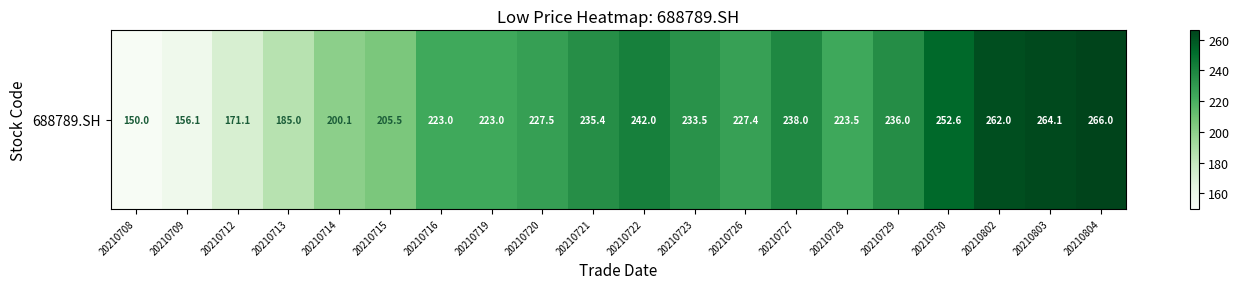

What is the change in value from 20210715 to 20210804?

+60.5